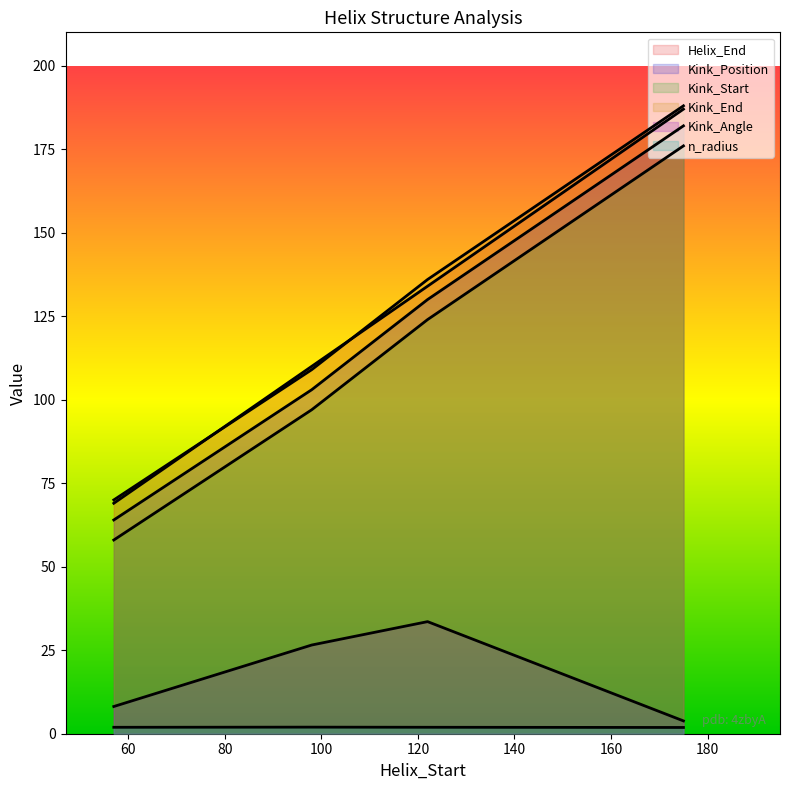

How many lines are shown in the chart?

6